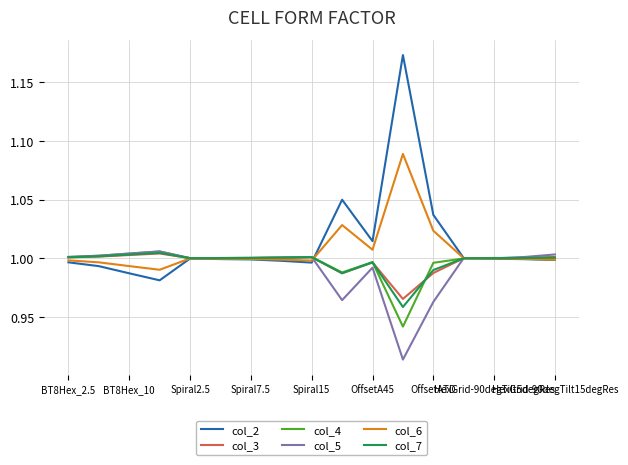

Which series has the largest range (max minus min)?

col_2